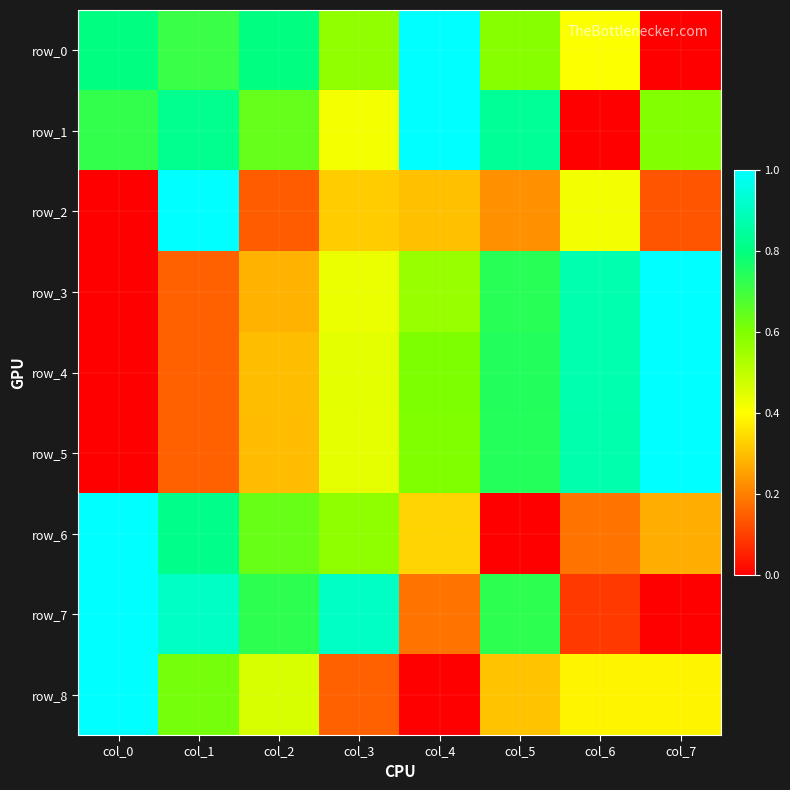

At which category does the chart reach its minimum across all series?

col_7